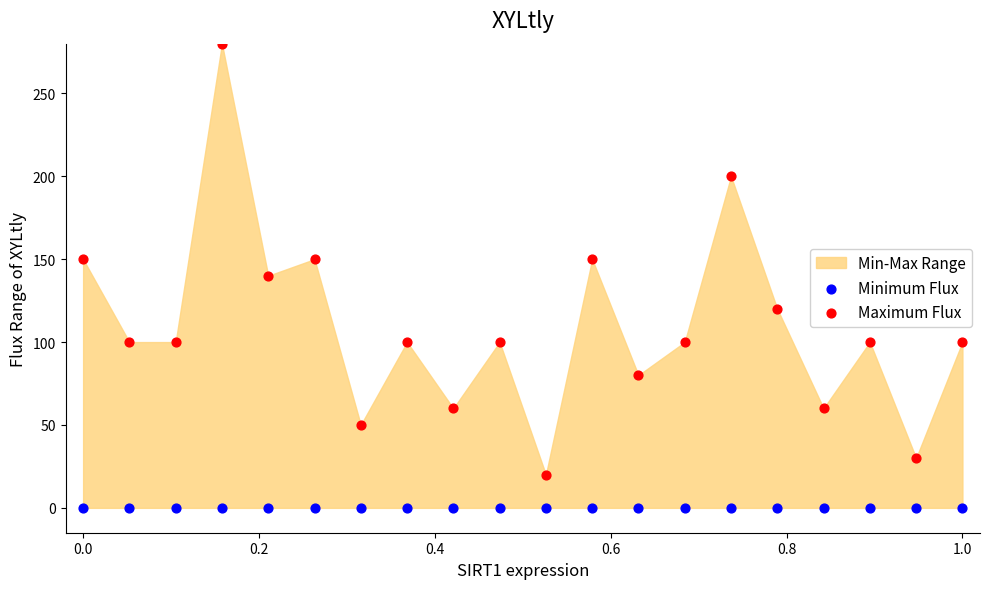

Which series reaches the minimum Y coordinate?

Minimum Flux